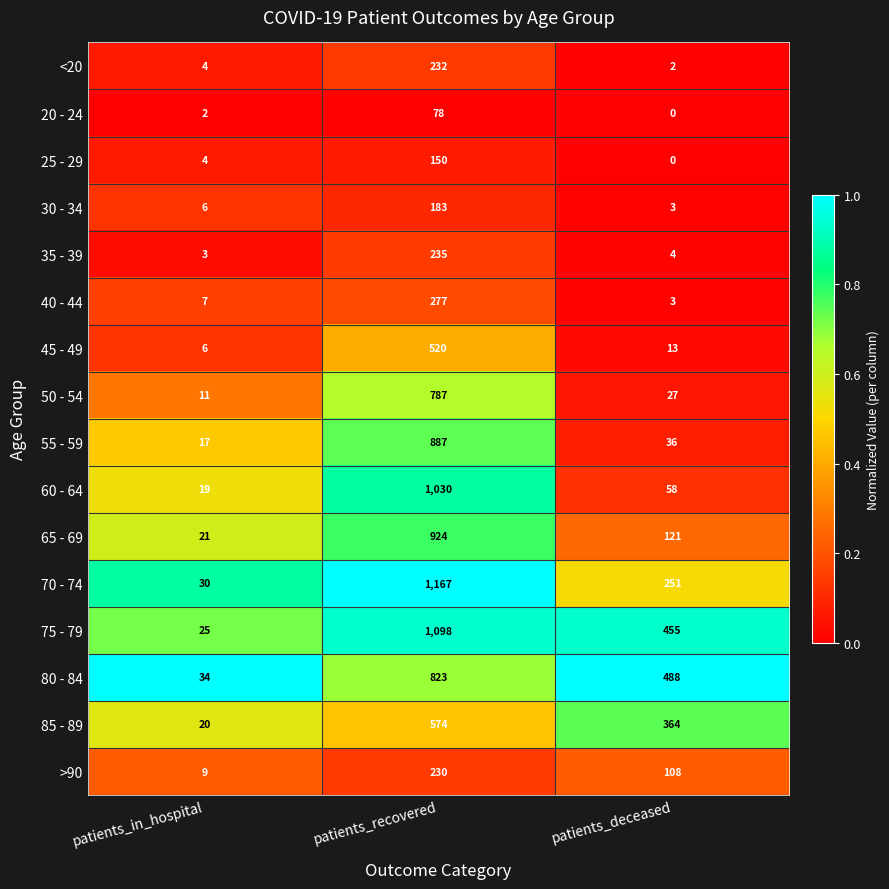

What is the difference between the maximum and minimum values in the 75 - 79 series?

1073